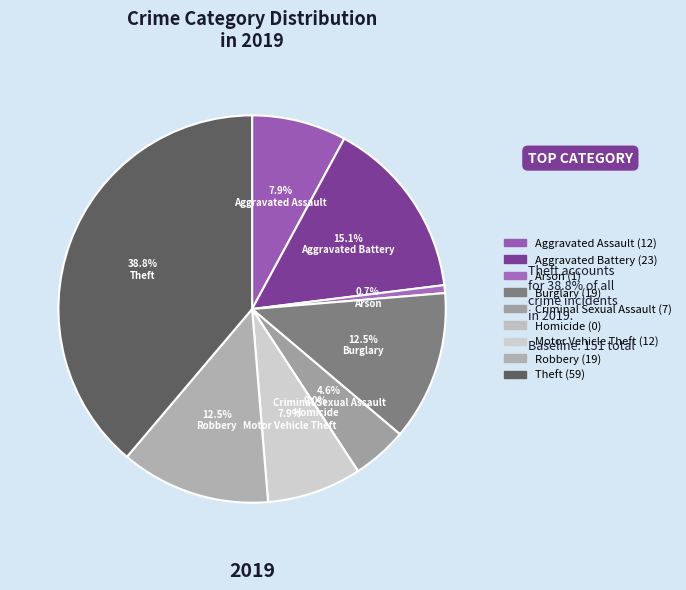

Is Arson the majority of the pie?

No